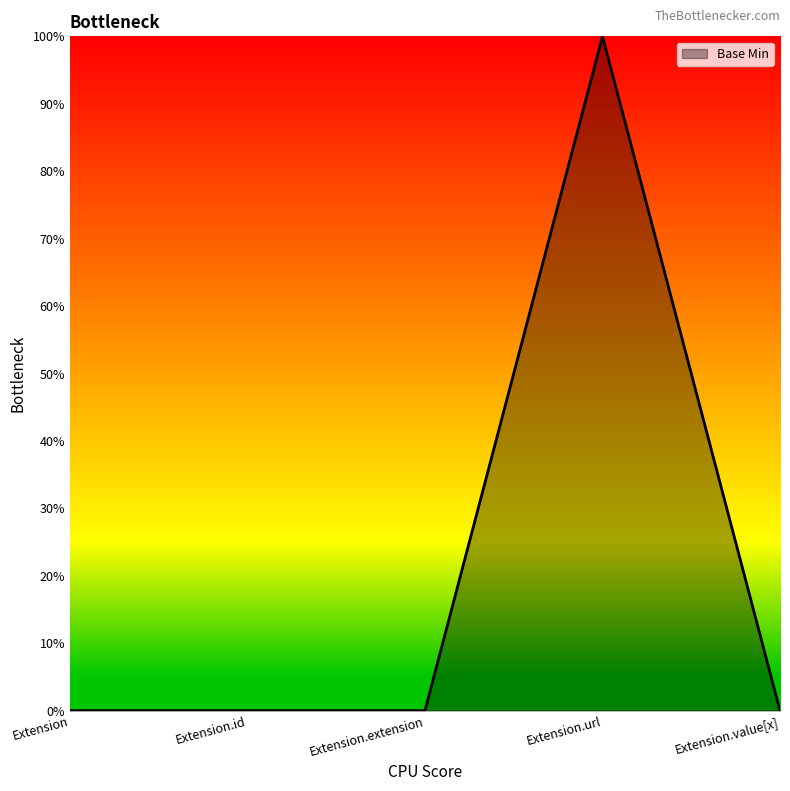

What is the difference between the maximum and second lowest values?

1